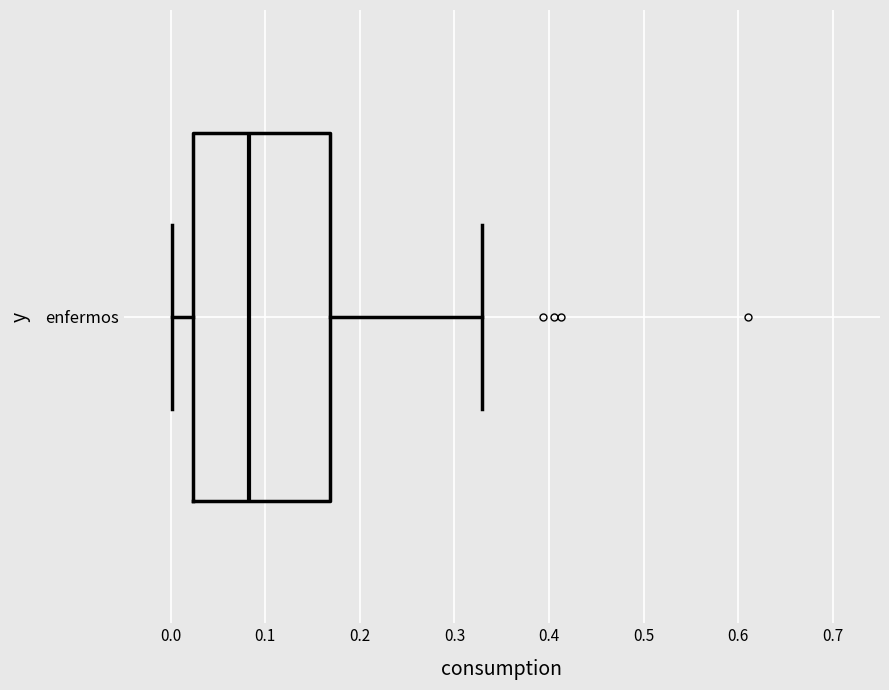

Where is the right edge of the box for enfermos on the x-axis? The values are not printed on the chart, so give them approximately, as read against the axis.

0.17